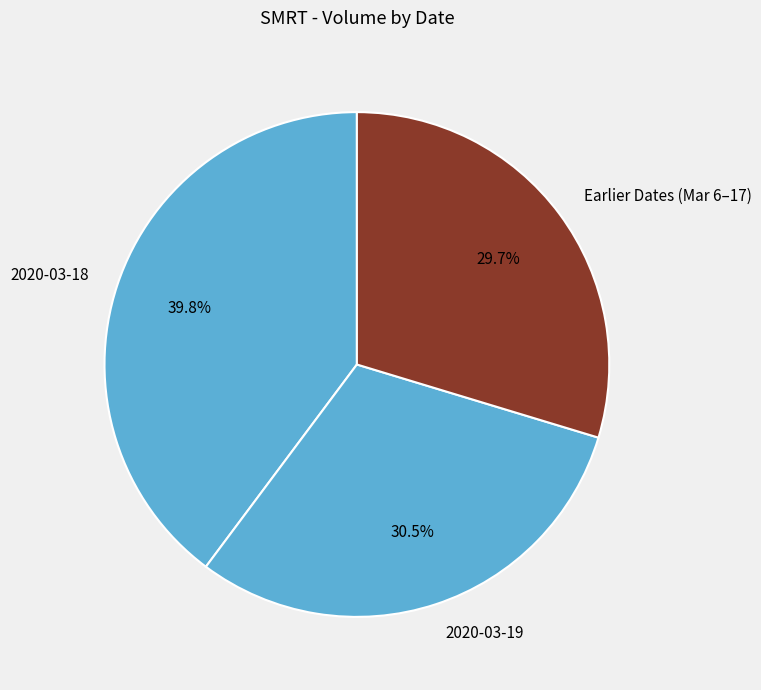

Count the number of slices in the pie.

3